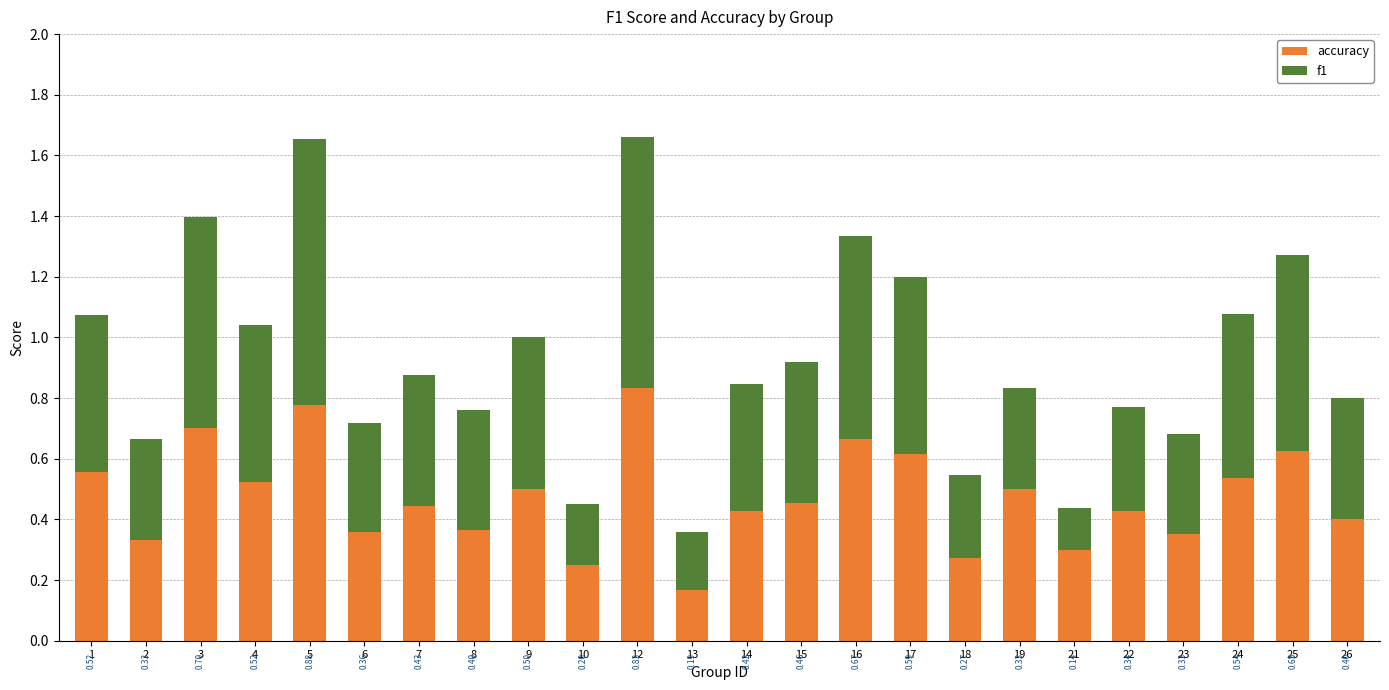

What are all the series names shown in the legend?

accuracy, f1